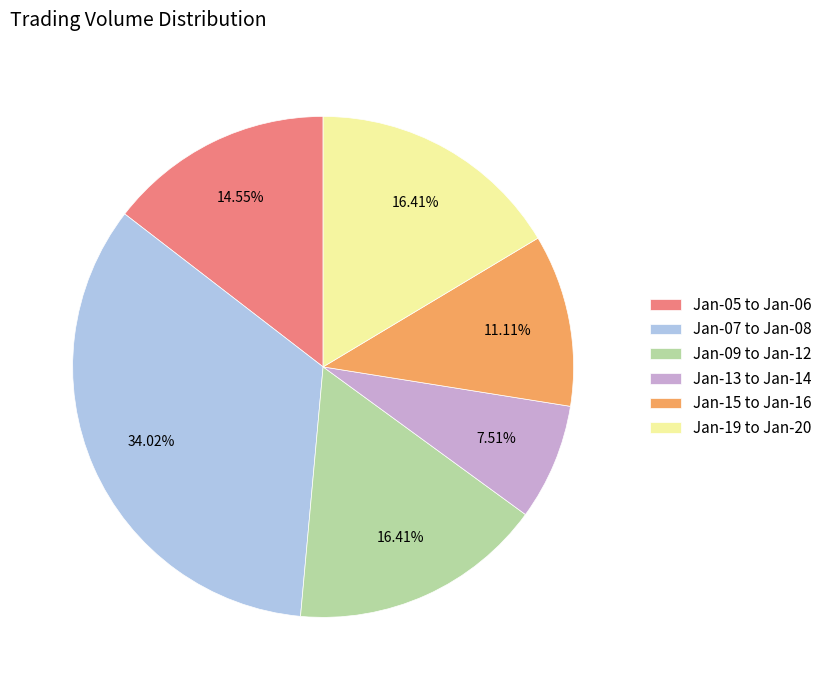

Is there any slice that represents more than half of the pie?

No